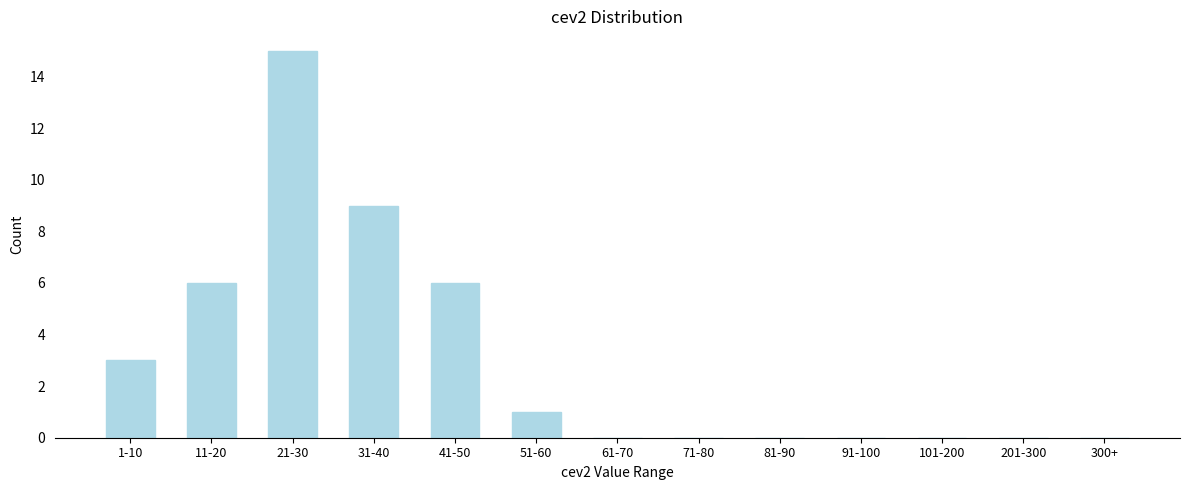

Reading left to right, transcribe all the data shown in this chart.

1-10=3	11-20=6	21-30=15	31-40=9	41-50=6	51-60=1	61-70=0	71-80=0	81-90=0	91-100=0	101-200=0	201-300=0	300+=0